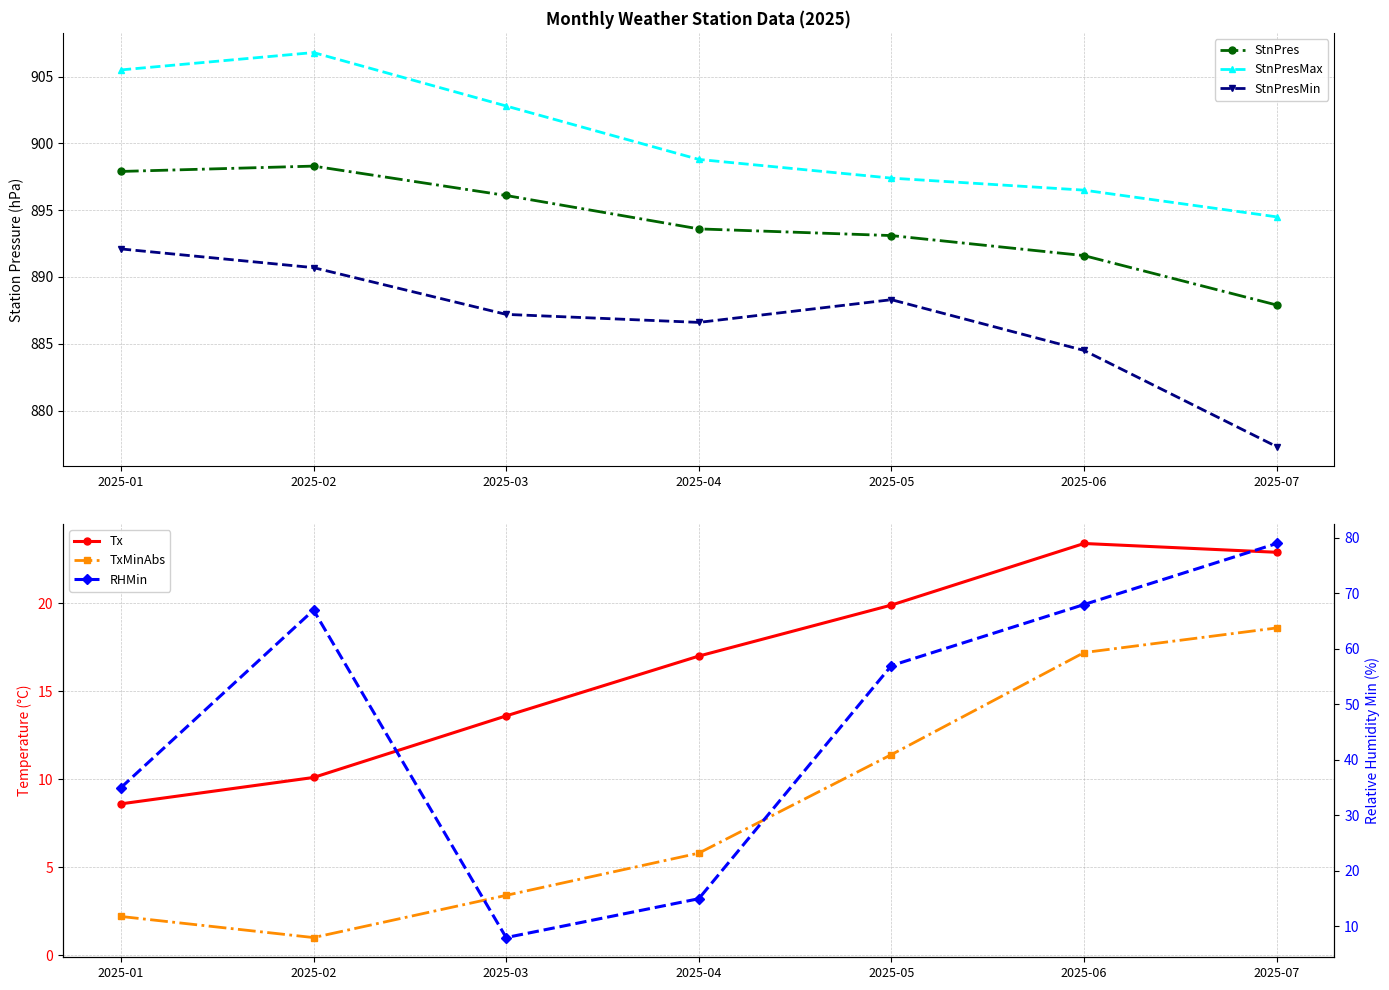

What is the difference between the RHMin values at 2025-07 and 2025-04?

64.0